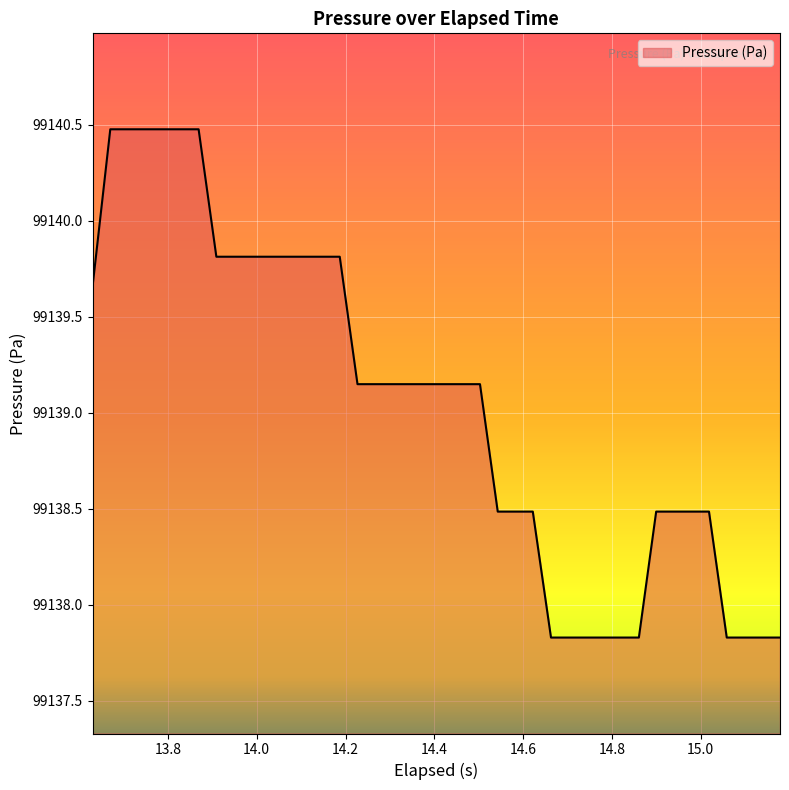

What is the greatest value displayed?

99140.5